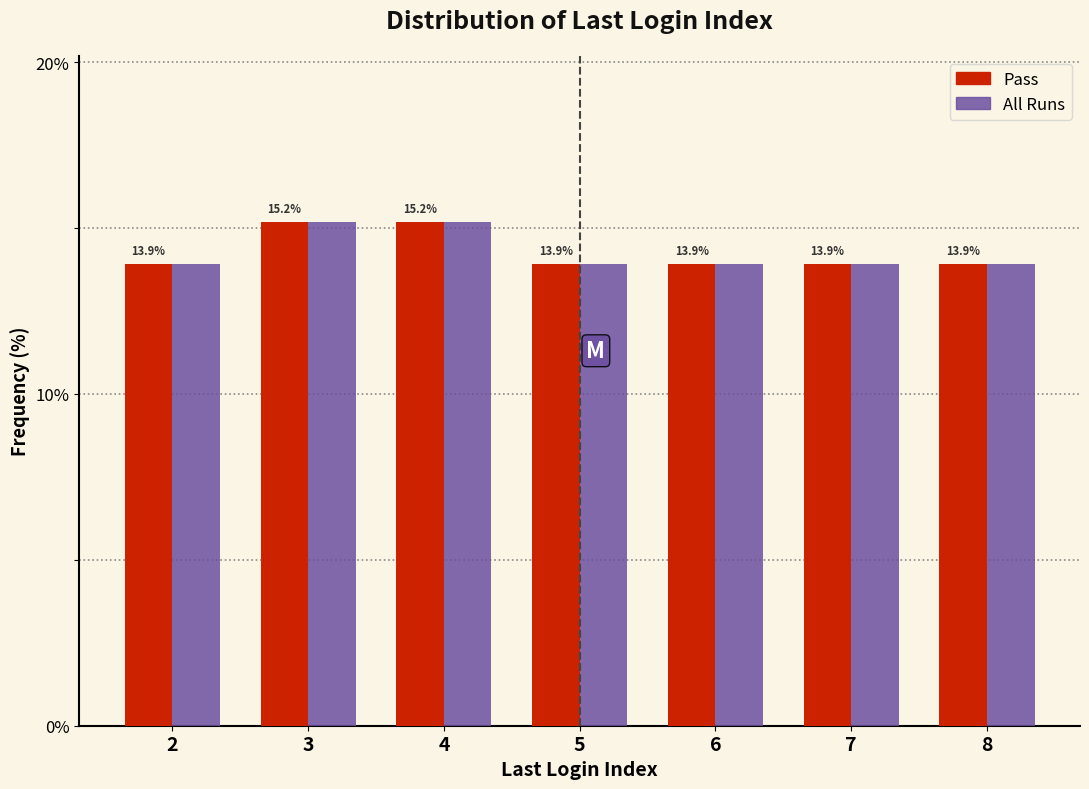

What is the maximum value shown in the chart?

15.2